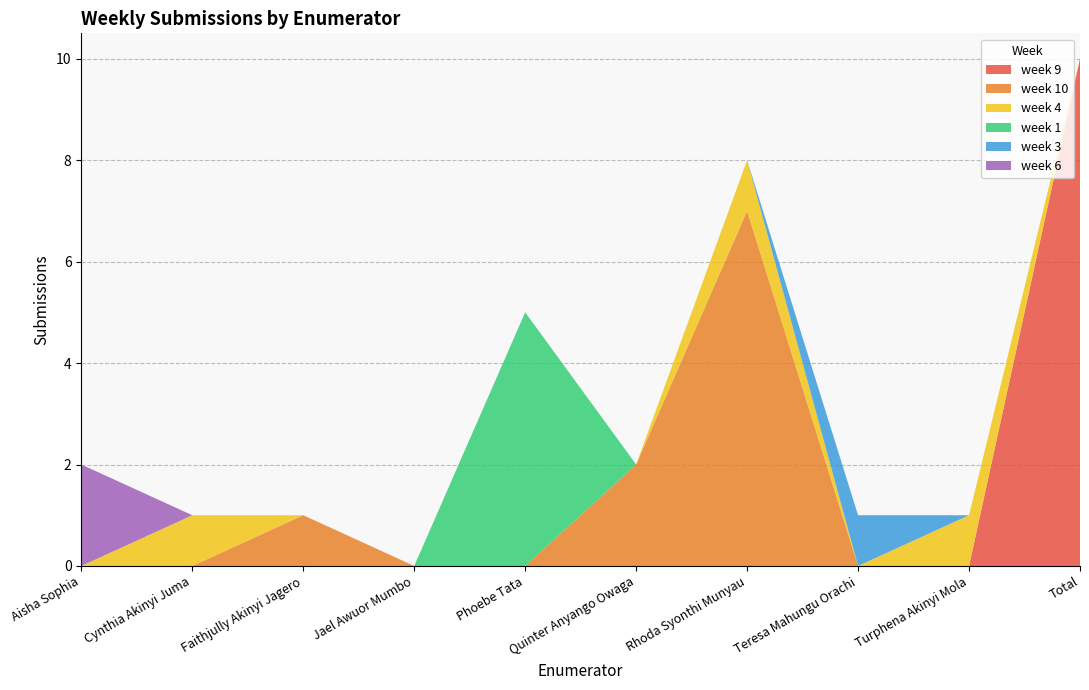

Reading right to left, extract all data points from this chart.

week 9: Total=10	Turphena Akinyi Mola=0	Teresa Mahungu Orachi=0	Rhoda Syonthi Munyau=0	Quinter Anyango Owaga=0	Phoebe Tata=0	Jael Awuor Mumbo=0	Faithjully Akinyi Jagero=0	Cynthia Akinyi Juma=0	Aisha Sophia=0
week 10: Total=0	Turphena Akinyi Mola=0	Teresa Mahungu Orachi=0	Rhoda Syonthi Munyau=7	Quinter Anyango Owaga=2	Phoebe Tata=0	Jael Awuor Mumbo=0	Faithjully Akinyi Jagero=1	Cynthia Akinyi Juma=0	Aisha Sophia=0
week 4: Total=0	Turphena Akinyi Mola=1	Teresa Mahungu Orachi=0	Rhoda Syonthi Munyau=1	Quinter Anyango Owaga=0	Phoebe Tata=0	Jael Awuor Mumbo=0	Faithjully Akinyi Jagero=0	Cynthia Akinyi Juma=1	Aisha Sophia=0
week 1: Total=0	Turphena Akinyi Mola=0	Teresa Mahungu Orachi=0	Rhoda Syonthi Munyau=0	Quinter Anyango Owaga=0	Phoebe Tata=5	Jael Awuor Mumbo=0	Faithjully Akinyi Jagero=0	Cynthia Akinyi Juma=0	Aisha Sophia=0
week 3: Total=0	Turphena Akinyi Mola=0	Teresa Mahungu Orachi=1	Rhoda Syonthi Munyau=0	Quinter Anyango Owaga=0	Phoebe Tata=0	Jael Awuor Mumbo=0	Faithjully Akinyi Jagero=0	Cynthia Akinyi Juma=0	Aisha Sophia=0
week 6: Total=0	Turphena Akinyi Mola=0	Teresa Mahungu Orachi=0	Rhoda Syonthi Munyau=0	Quinter Anyango Owaga=0	Phoebe Tata=0	Jael Awuor Mumbo=0	Faithjully Akinyi Jagero=0	Cynthia Akinyi Juma=0	Aisha Sophia=2